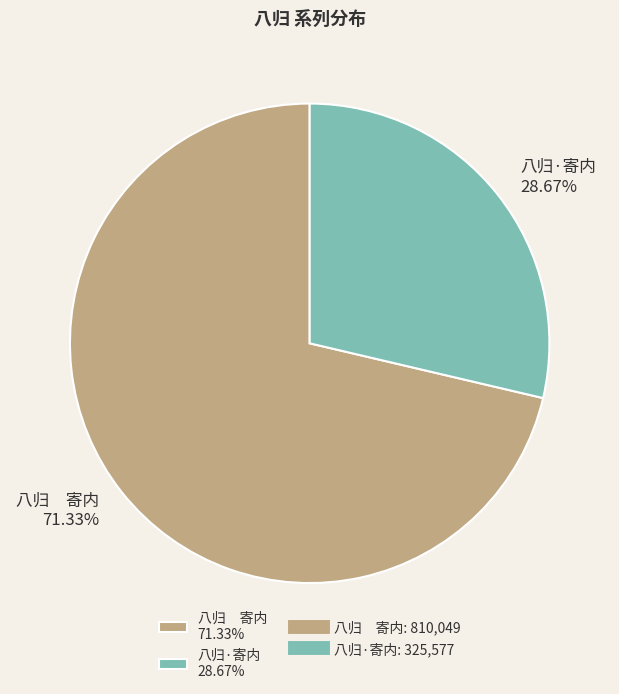

To the nearest percent, what is the average slice percentage?

50%